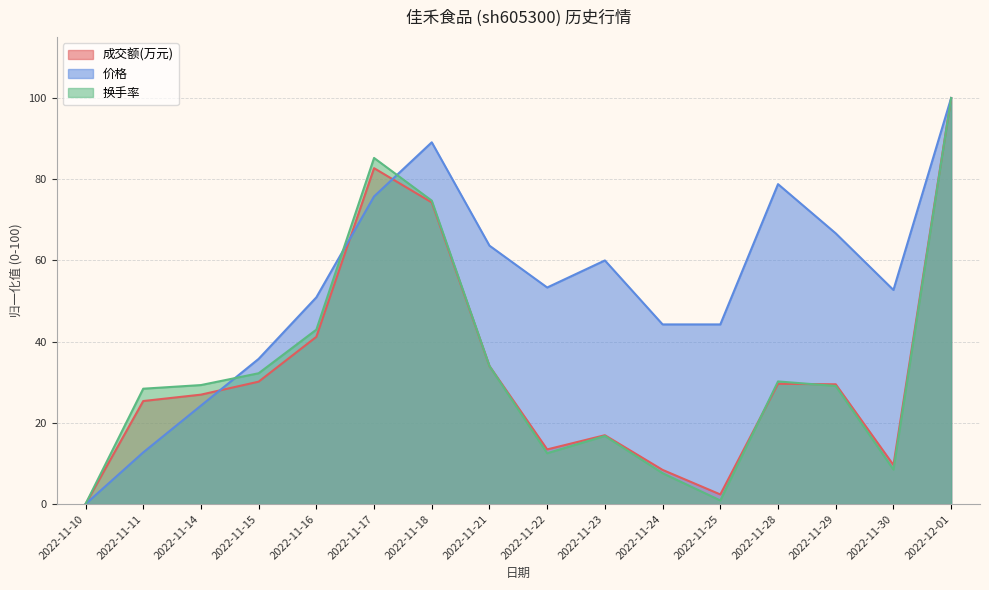

How many lines are shown in the chart?

3